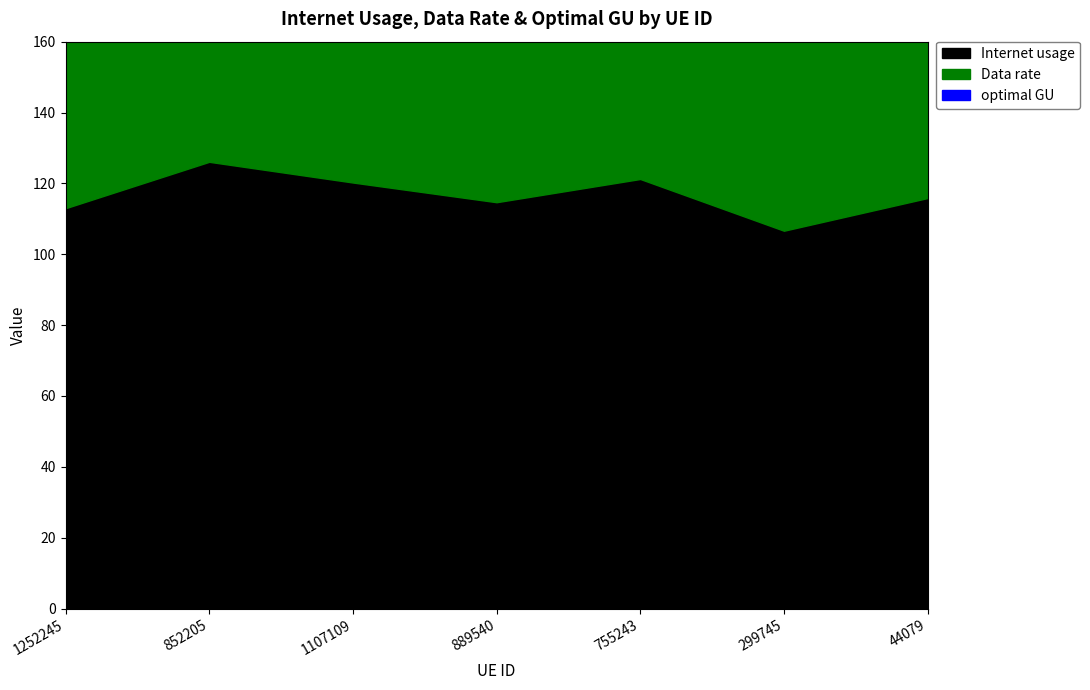

Which series has the largest range (max minus min)?

optimal GU